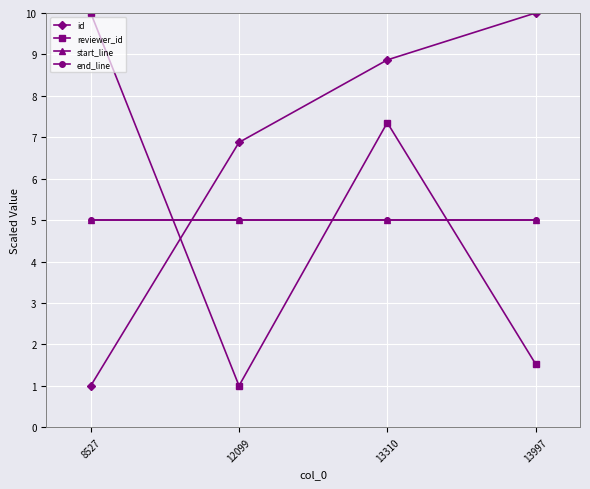

How many intersections are there between reviewer_id and id?

1